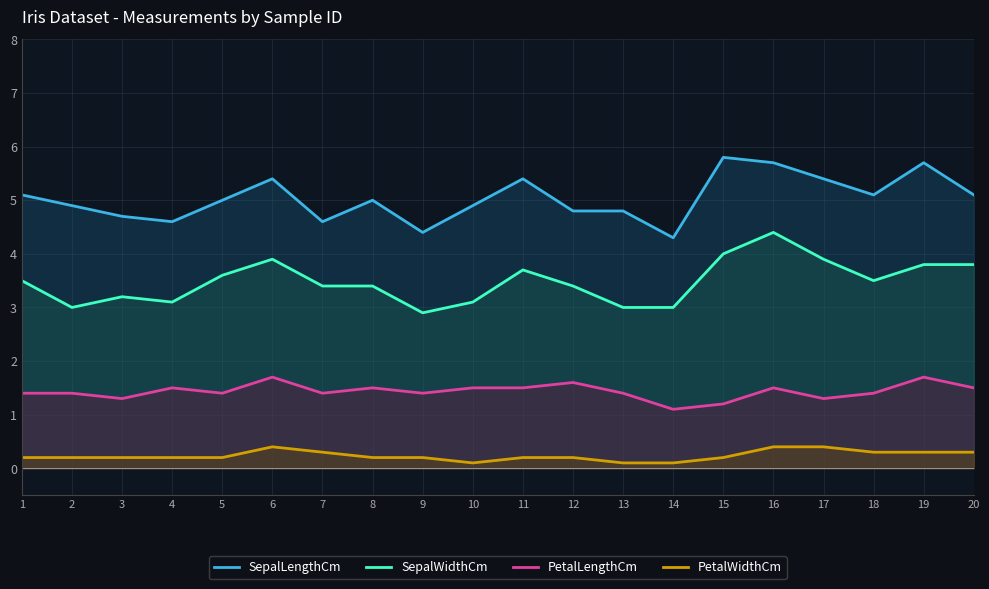

How many interior local peaks does the SepalLengthCm series have?

5